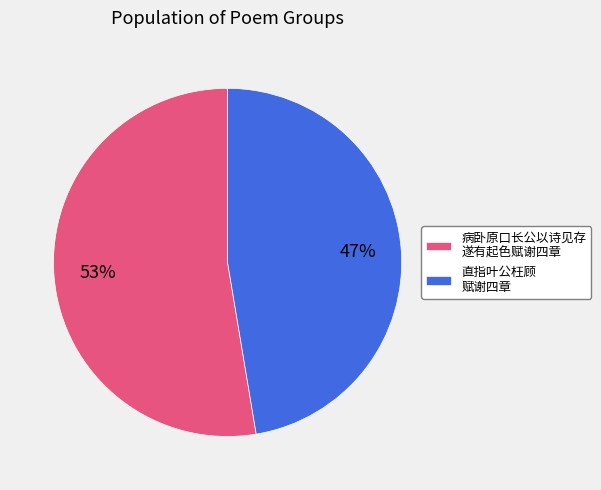

Combined, do 直指叶公枉顾 赋谢四章 and 病卧原口长公以诗见存 遂有起色赋谢四章 account for over 50%?

Yes